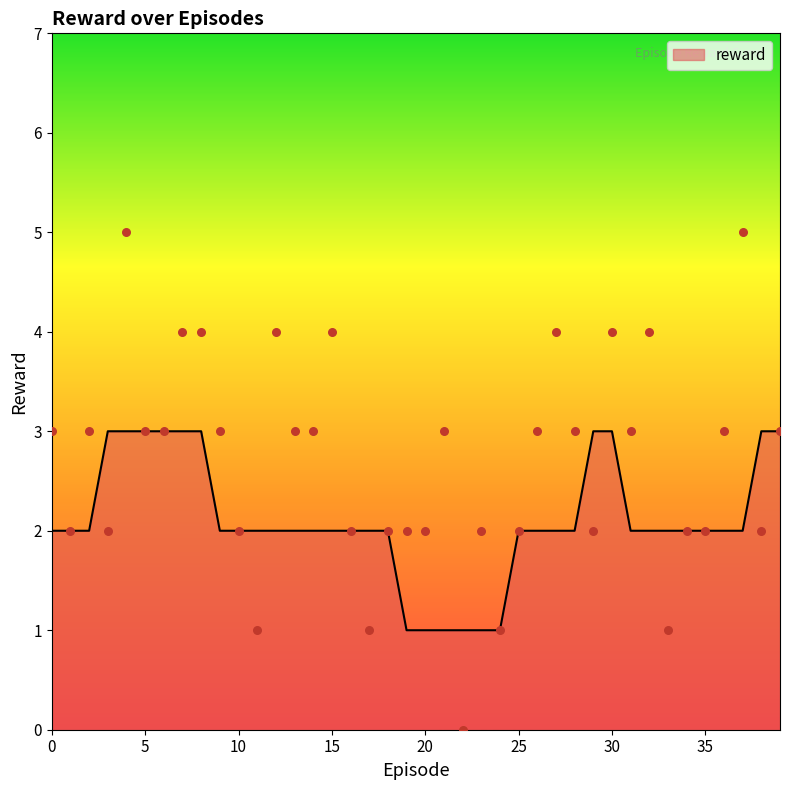

Approximately how many times larger is the value at 30 compared to 6?

1.3